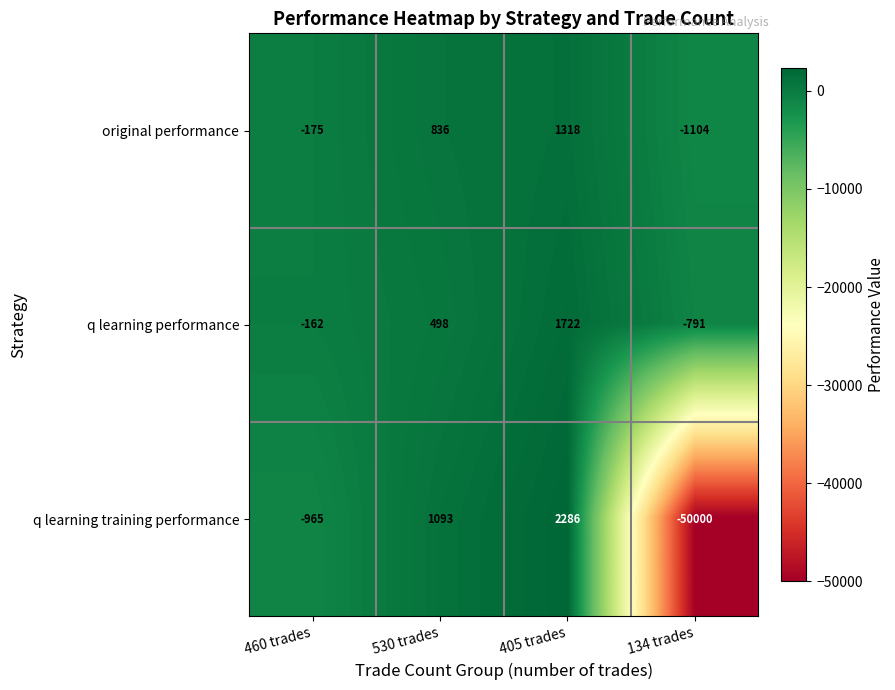

Rank the series by their maximum value, from lowest to highest.

original performance, q learning performance, q learning training performance